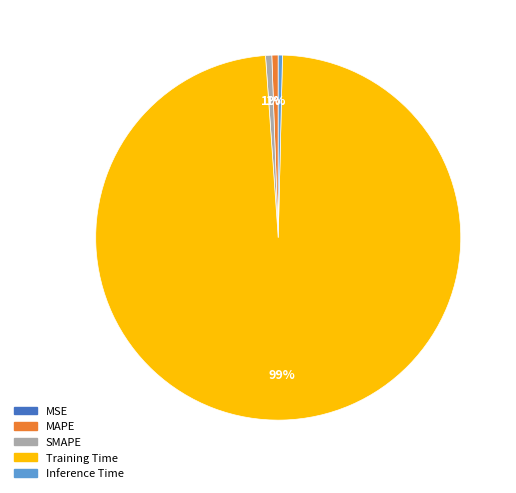

Between Training Time and MAPE, which is larger?

Training Time